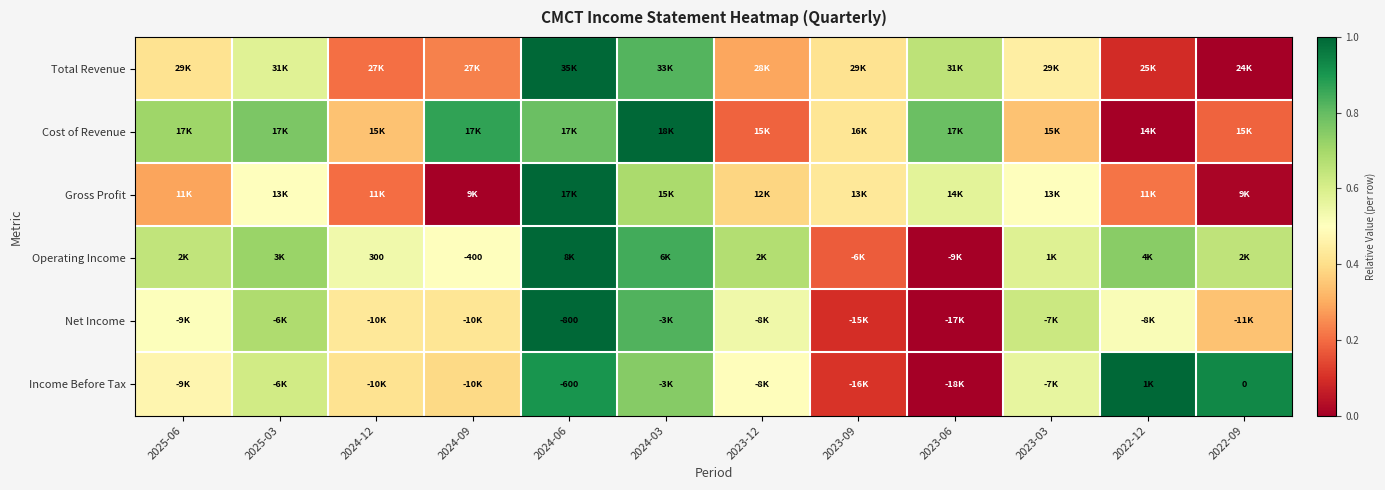

True or false: Cost of Revenue has a value of -0.5 at 2022-12.

False